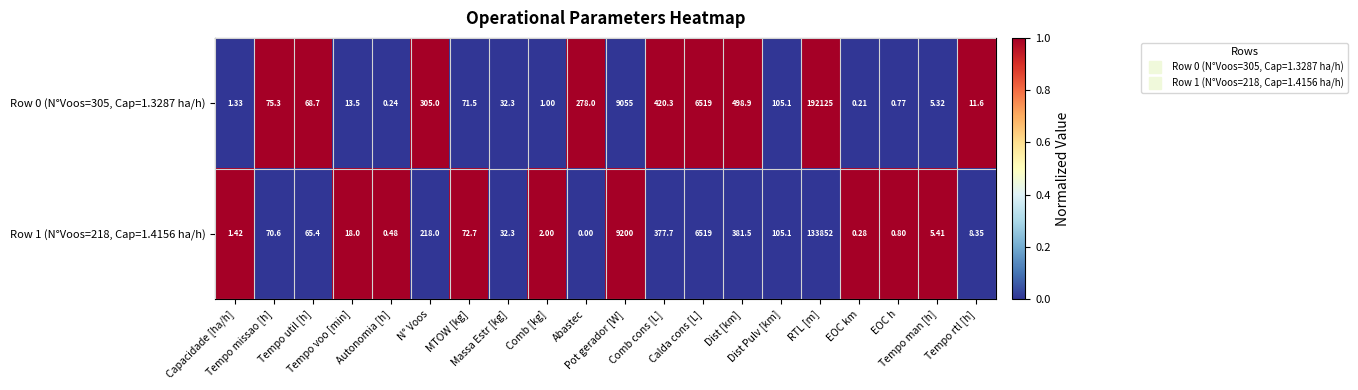

Which series has the largest total across all categories?

Row 0 (N°Voos=305, Cap=1.3287 ha/h)